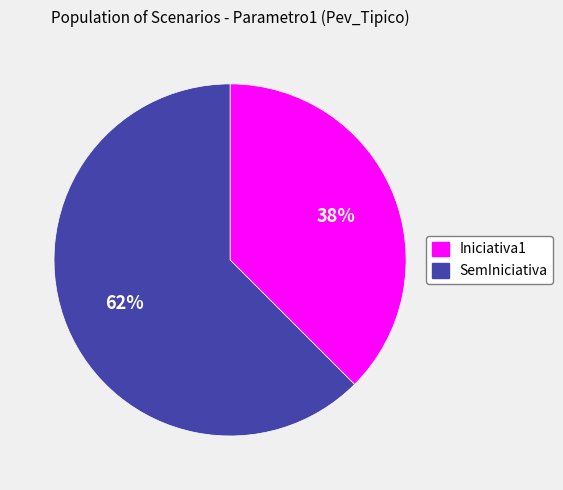

Do SemIniciativa and Iniciativa1 together represent more than half of the pie?

Yes